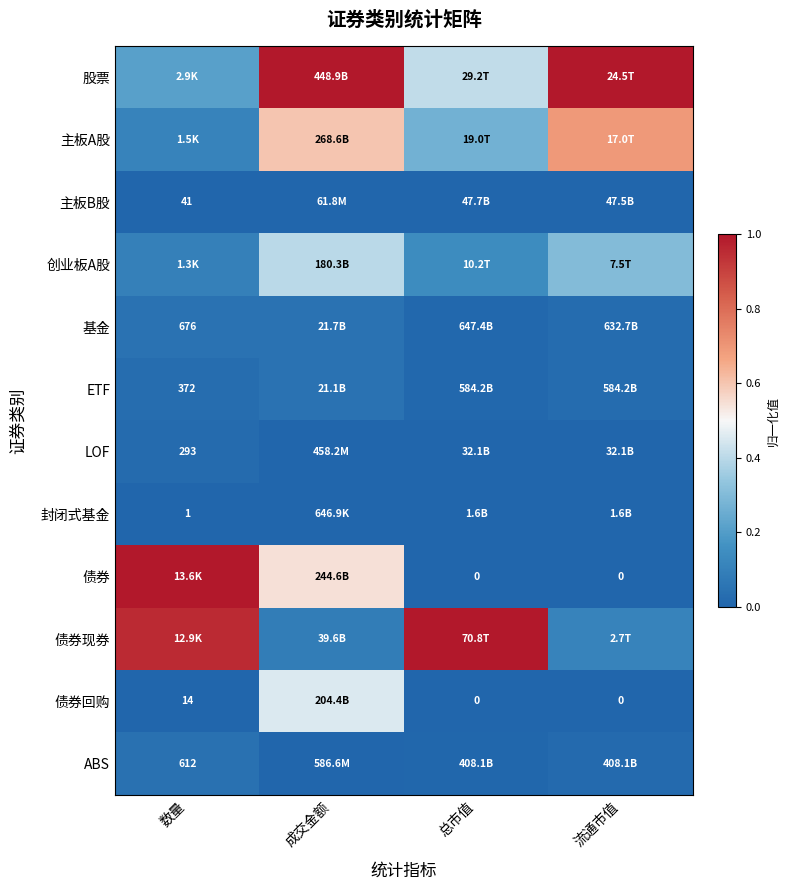

Is the value of ABS at 数量 greater than the value of 债券回购 at 数量?

Yes